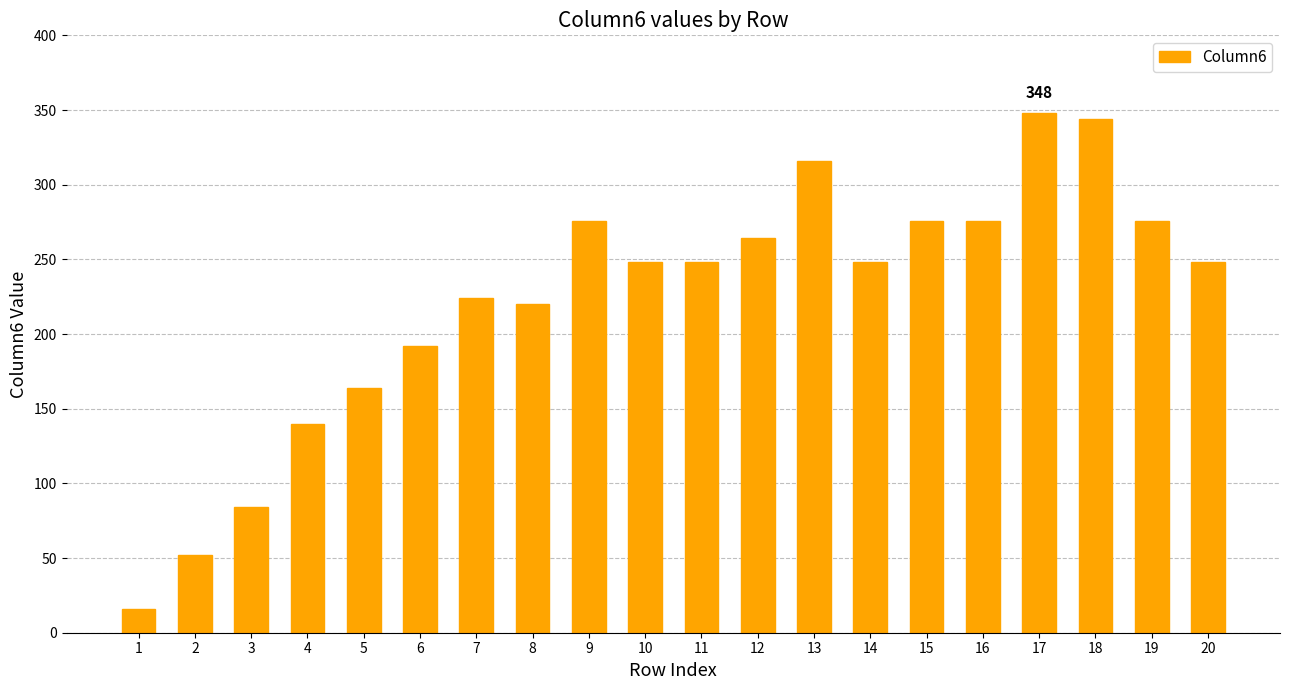

Approximately how many times larger is the value at 16 compared to 15?

1.0